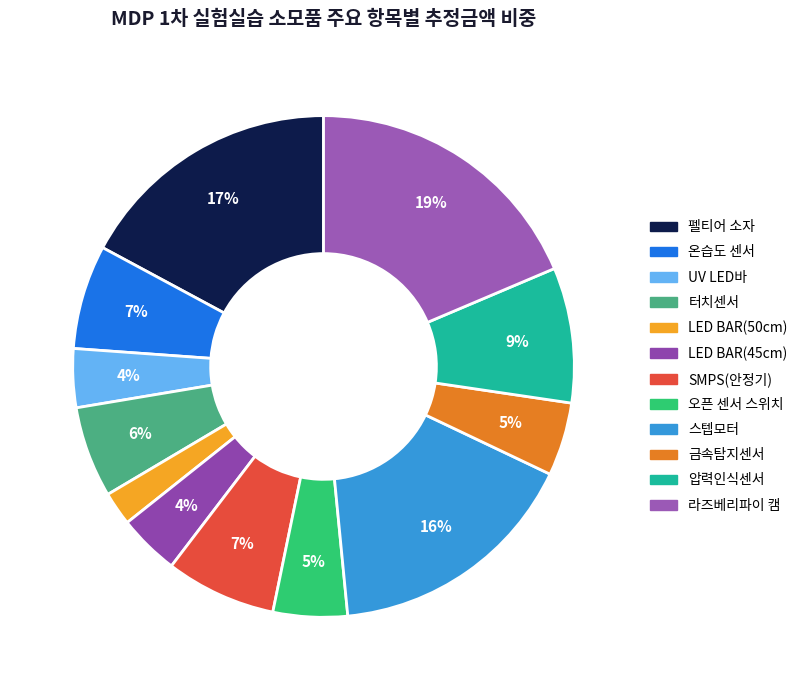

Count the number of slices in the pie.

12